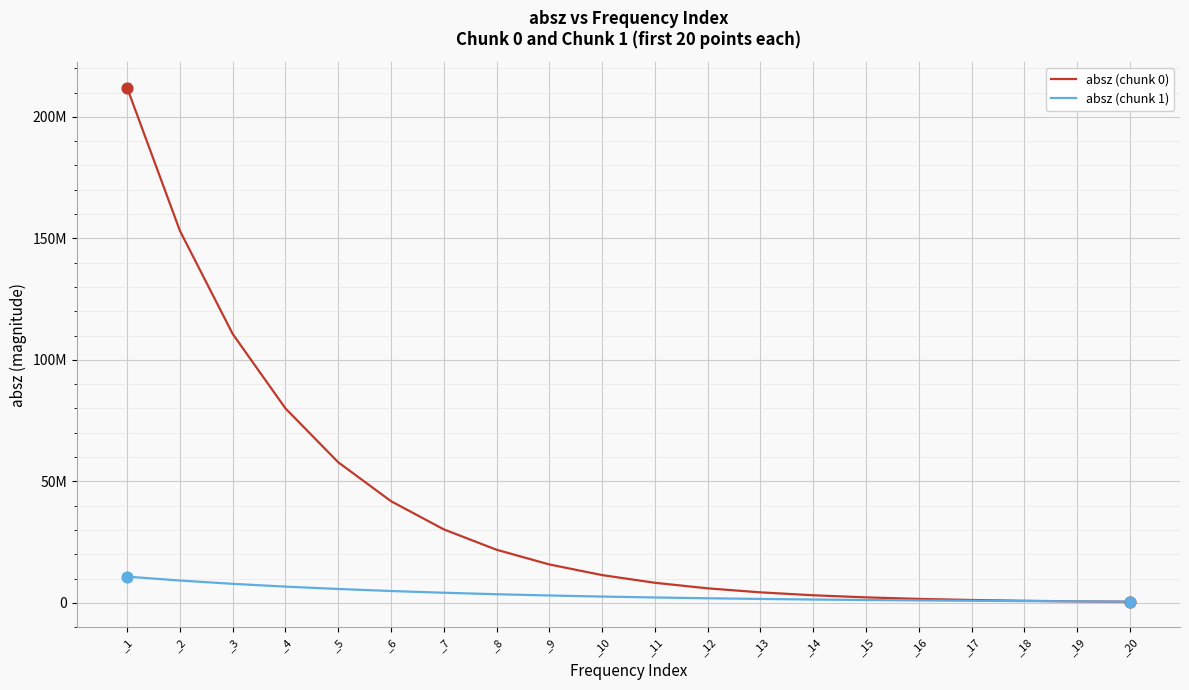

Is this an area chart (filled region under the line)?

No